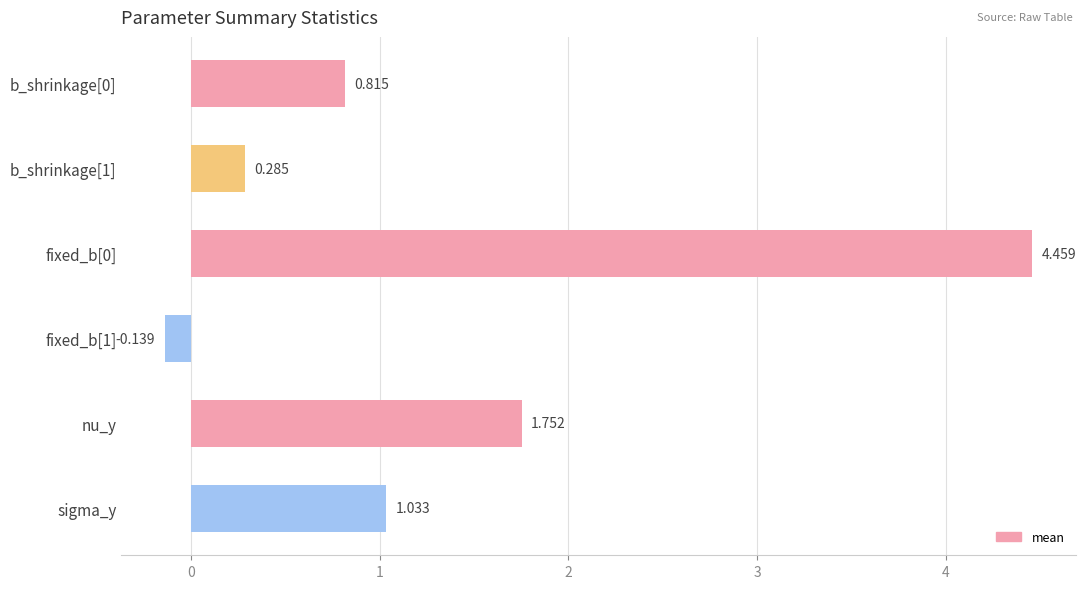

Between b_shrinkage[0] and sigma_y, which is larger?

sigma_y